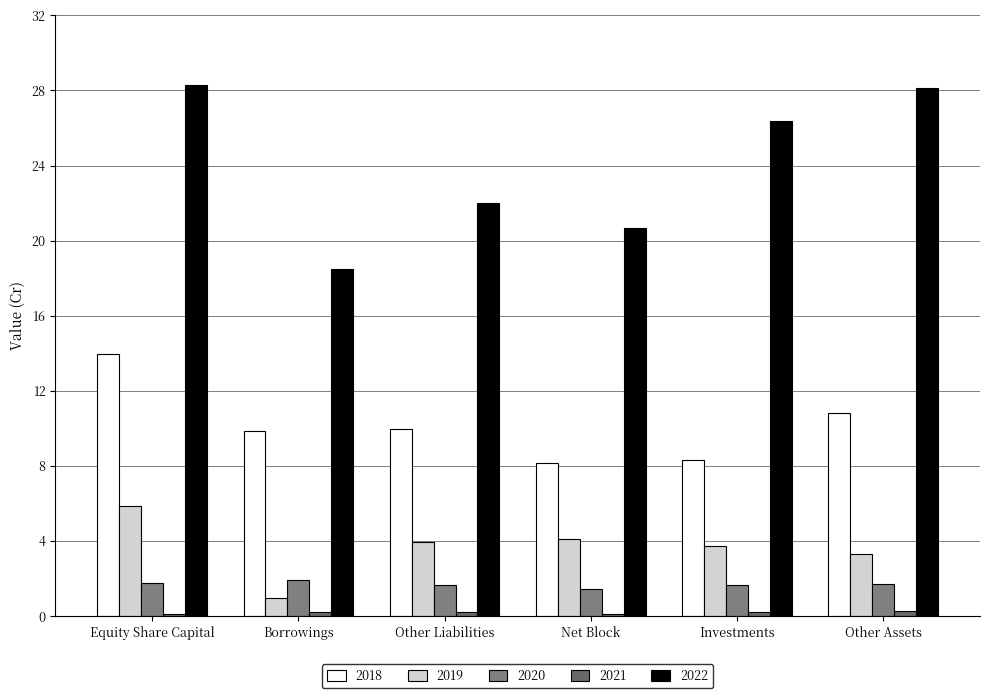

Reading right to left, transcribe all the data shown in this chart.

2018: 10.8	8.3	8.2	10.0	9.9	14.0
2019: 3.3	3.7	4.1	3.9	1.0	5.9
2020: 1.7	1.7	1.4	1.7	1.9	1.8
2021: 0.2	0.2	0.1	0.2	0.2	0.1
2022: 28.1	26.4	20.7	22.0	18.5	28.3